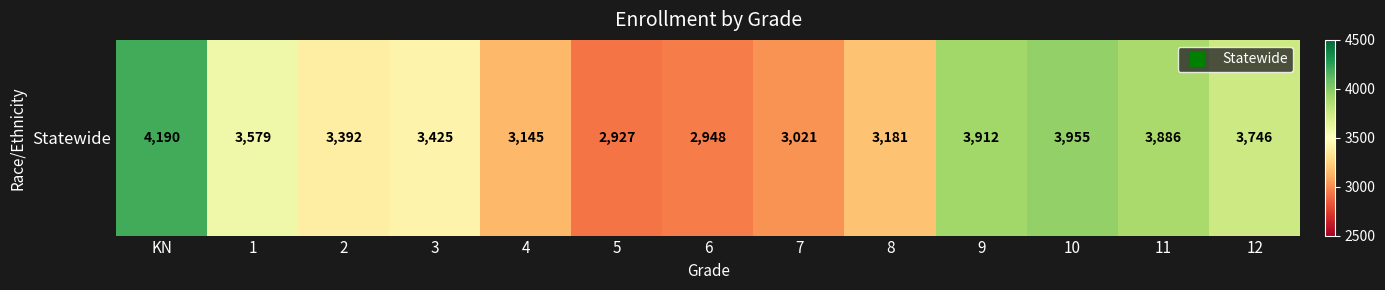

How many data points does each series have?

13